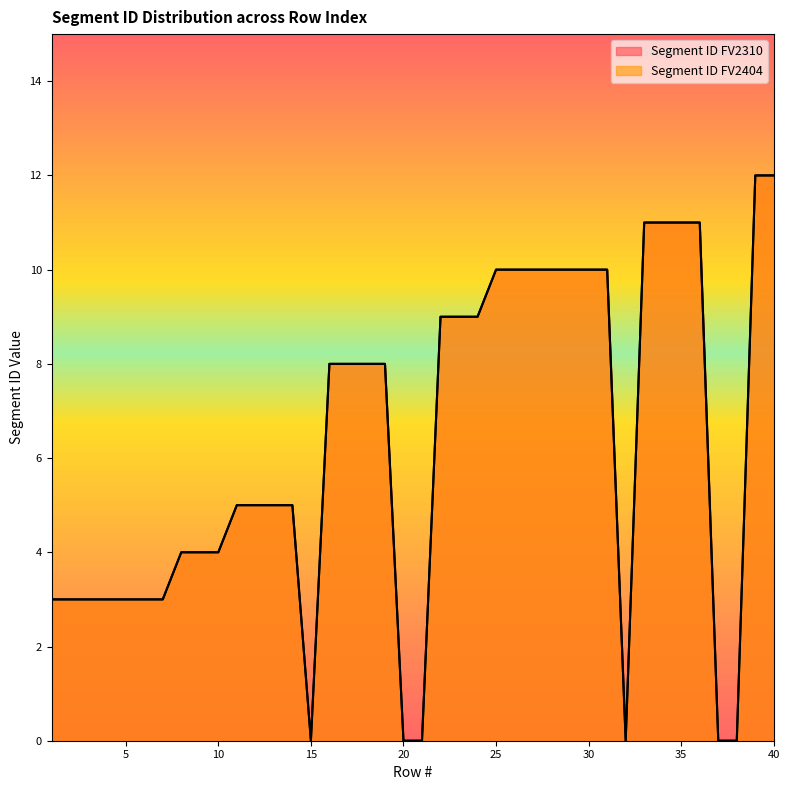

At how many categories does at least one series exceed 8?

16